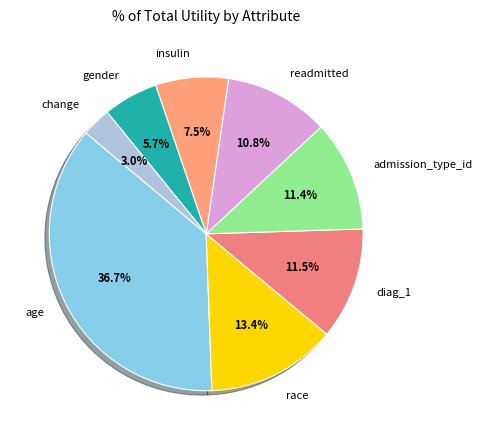

Is the sum of gender and readmitted greater than half?

No